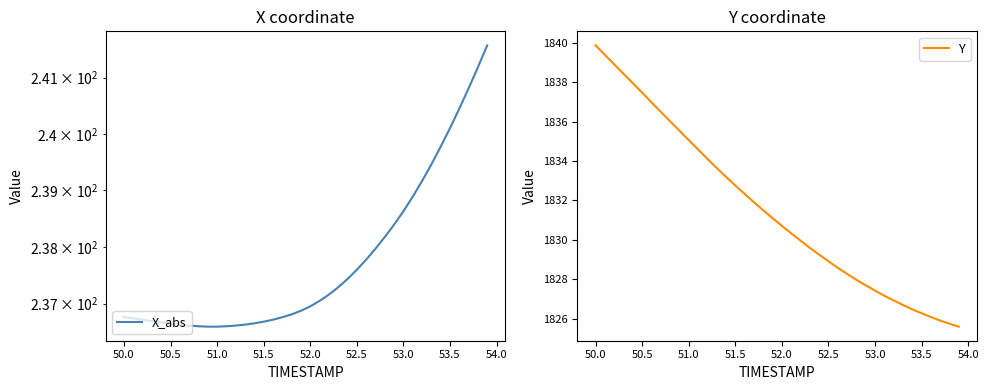

The Y series shows 1826.3 at 53.5. True or false?

True